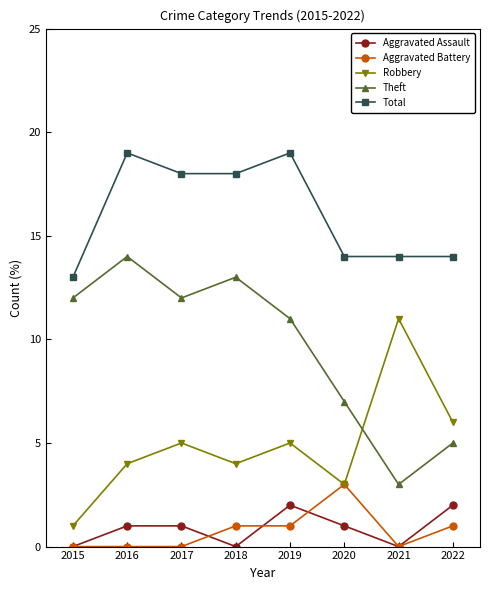

True or false: Aggravated Battery and Theft intersect in this chart.

False